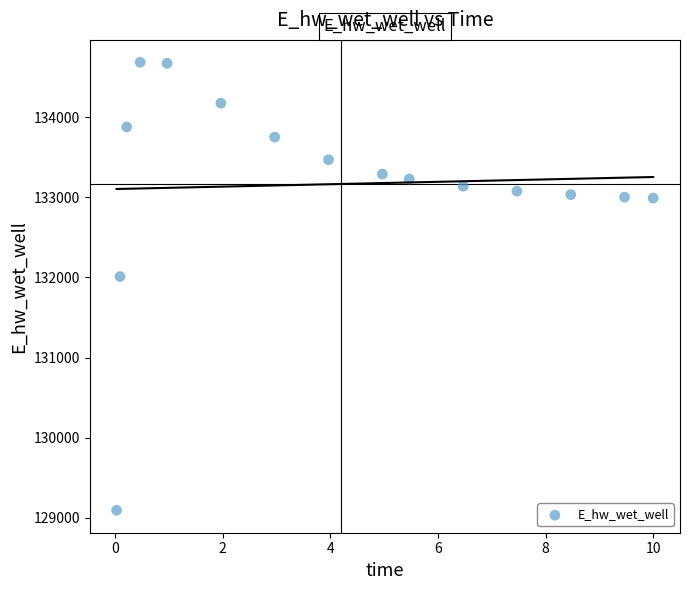

What is the range of Y values (max minus min)?

5594.3